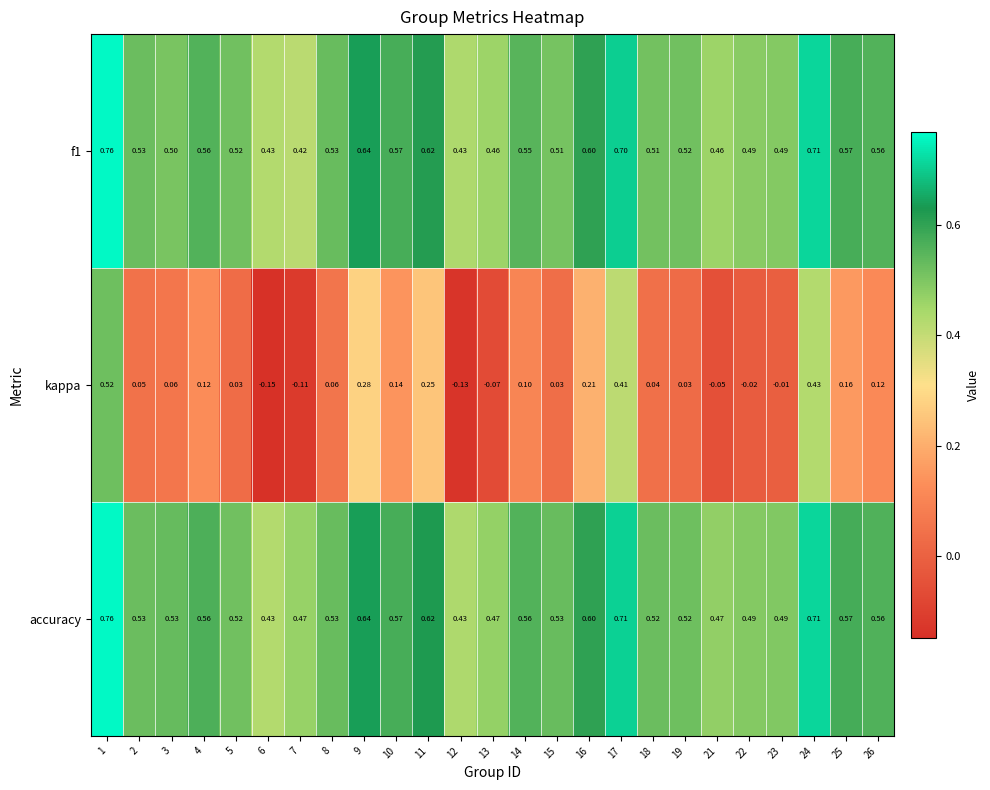

Is the value of accuracy at 15 greater than the value of kappa at 24?

Yes